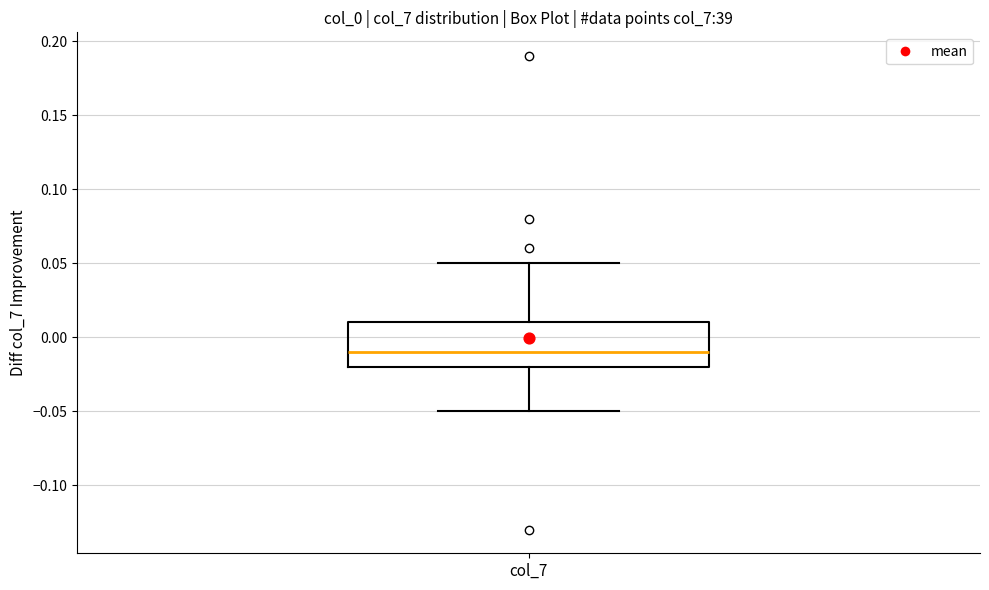

Read this box plot against the y-axis: the position of the median line, the range covered by the box, and the ends of both whiskers. The values are not printed on the chart, so give them approximately, as read against the axis.

median -0.01, box -0.02 to 0.01, whiskers -0.05 to 0.05